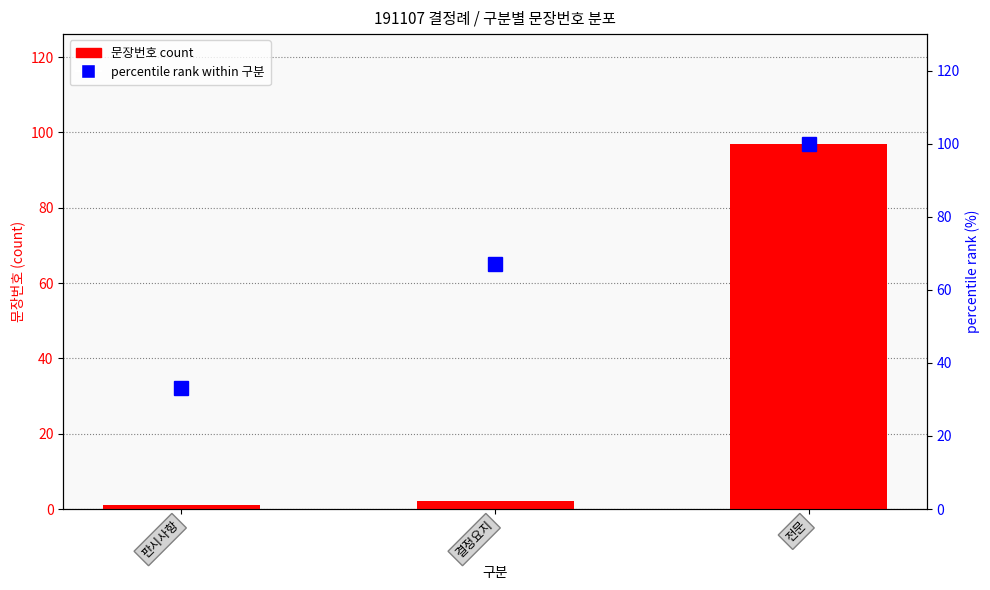

Read the percentile rank within 구분 value at 판시사항, to the nearest 5.

35